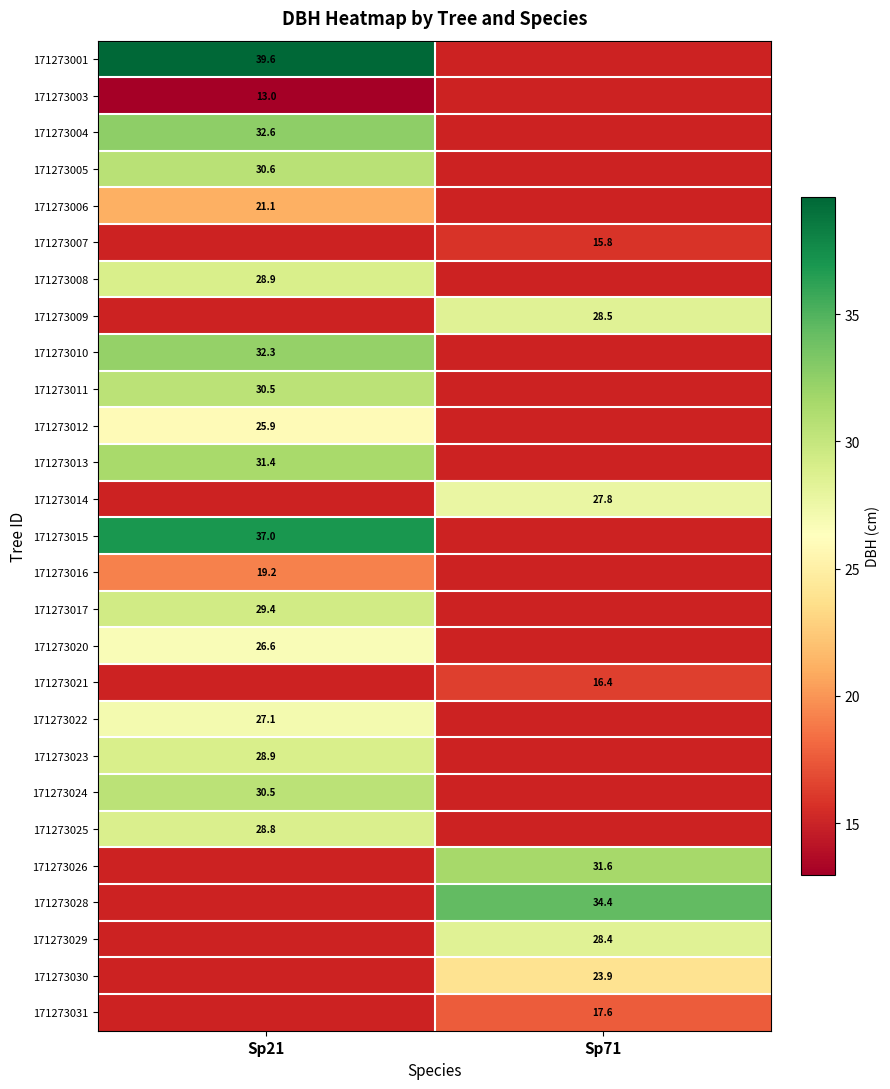

Which category has the lowest value across all series?

Sp21